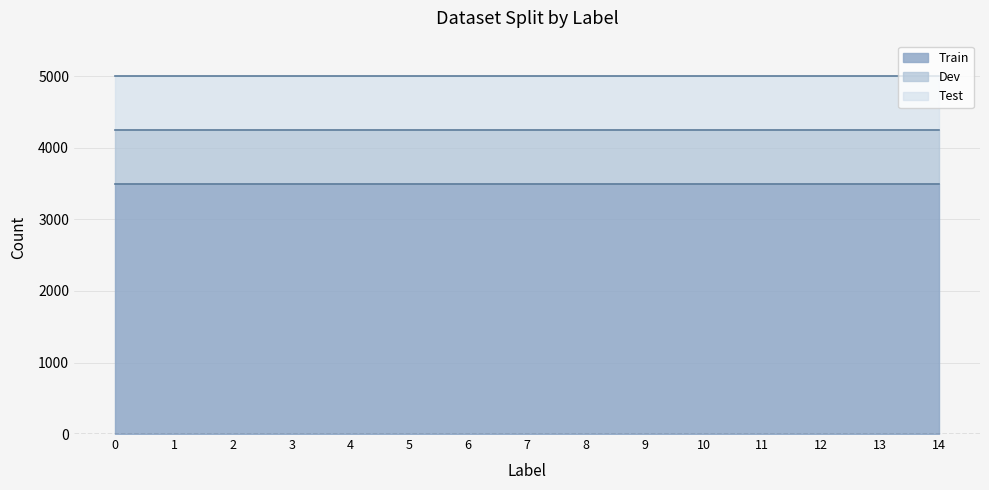

Which series has the largest total across all categories?

Train